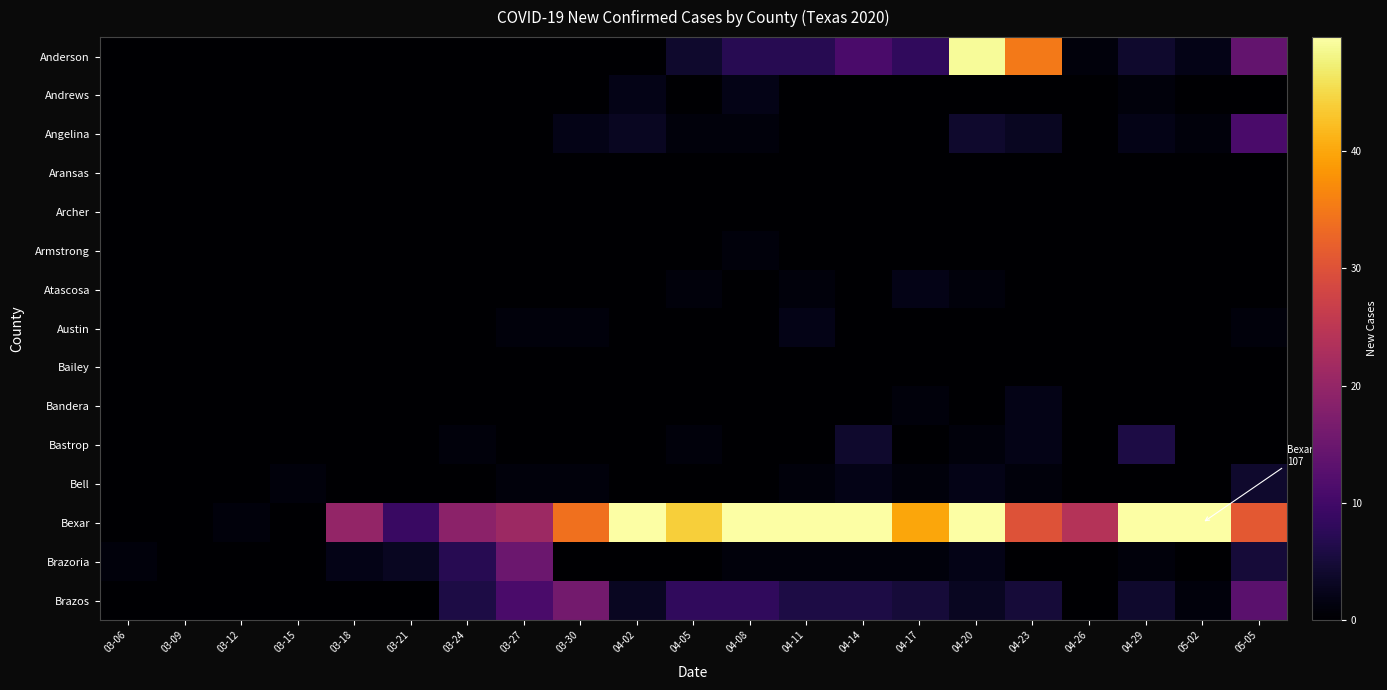

Reading right to left, extract all data points from this chart.

Anderson: 05-05=14	05-02=2	04-29=4	04-26=1	04-23=35	04-20=49	04-17=8	04-14=11	04-11=7	04-08=7	04-05=4	04-02=0	03-30=0	03-27=0	03-24=0	03-21=0	03-18=0	03-15=0	03-12=0	03-09=0	03-06=0
Andrews: 05-05=0	05-02=0	04-29=1	04-26=0	04-23=0	04-20=0	04-17=0	04-14=0	04-11=0	04-08=2	04-05=0	04-02=2	03-30=0	03-27=0	03-24=0	03-21=0	03-18=0	03-15=0	03-12=0	03-09=0	03-06=0
Angelina: 05-05=11	05-02=1	04-29=2	04-26=0	04-23=3	04-20=4	04-17=0	04-14=0	04-11=0	04-08=1	04-05=1	04-02=3	03-30=2	03-27=0	03-24=0	03-21=0	03-18=0	03-15=0	03-12=0	03-09=0	03-06=0
Aransas: 05-05=0	05-02=0	04-29=0	04-26=0	04-23=0	04-20=0	04-17=0	04-14=0	04-11=0	04-08=0	04-05=0	04-02=0	03-30=0	03-27=0	03-24=0	03-21=0	03-18=0	03-15=0	03-12=0	03-09=0	03-06=0
Archer: 05-05=0	05-02=0	04-29=0	04-26=0	04-23=0	04-20=0	04-17=0	04-14=0	04-11=0	04-08=0	04-05=0	04-02=0	03-30=0	03-27=0	03-24=0	03-21=0	03-18=0	03-15=0	03-12=0	03-09=0	03-06=0
Armstrong: 05-05=0	05-02=0	04-29=0	04-26=0	04-23=0	04-20=0	04-17=0	04-14=0	04-11=0	04-08=1	04-05=0	04-02=0	03-30=0	03-27=0	03-24=0	03-21=0	03-18=0	03-15=0	03-12=0	03-09=0	03-06=0
Atascosa: 05-05=0	05-02=0	04-29=0	04-26=0	04-23=0	04-20=1	04-17=2	04-14=0	04-11=1	04-08=0	04-05=1	04-02=0	03-30=0	03-27=0	03-24=0	03-21=0	03-18=0	03-15=0	03-12=0	03-09=0	03-06=0
Austin: 05-05=1	05-02=0	04-29=0	04-26=0	04-23=0	04-20=0	04-17=0	04-14=0	04-11=2	04-08=0	04-05=0	04-02=0	03-30=1	03-27=1	03-24=0	03-21=0	03-18=0	03-15=0	03-12=0	03-09=0	03-06=0
Bailey: 05-05=0	05-02=0	04-29=0	04-26=0	04-23=0	04-20=0	04-17=0	04-14=0	04-11=0	04-08=0	04-05=0	04-02=0	03-30=0	03-27=0	03-24=0	03-21=0	03-18=0	03-15=0	03-12=0	03-09=0	03-06=0
Bandera: 05-05=0	05-02=0	04-29=0	04-26=0	04-23=2	04-20=0	04-17=1	04-14=0	04-11=0	04-08=0	04-05=0	04-02=0	03-30=0	03-27=0	03-24=0	03-21=0	03-18=0	03-15=0	03-12=0	03-09=0	03-06=0
Bastrop: 05-05=0	05-02=0	04-29=6	04-26=0	04-23=2	04-20=1	04-17=0	04-14=4	04-11=0	04-08=0	04-05=1	04-02=0	03-30=0	03-27=0	03-24=1	03-21=0	03-18=0	03-15=0	03-12=0	03-09=0	03-06=0
Bell: 05-05=4	05-02=0	04-29=0	04-26=0	04-23=1	04-20=2	04-17=1	04-14=2	04-11=1	04-08=0	04-05=0	04-02=0	03-30=1	03-27=1	03-24=0	03-21=0	03-18=0	03-15=1	03-12=0	03-09=0	03-06=0
Bexar: 05-05=31	05-02=107	04-29=53	04-26=24	04-23=30	04-20=57	04-17=40	04-14=81	04-11=59	04-08=65	04-05=44	04-02=50	03-30=34	03-27=21	03-24=19	03-21=9	03-18=20	03-15=0	03-12=1	03-09=0	03-06=0
Brazoria: 05-05=5	05-02=0	04-29=1	04-26=0	04-23=0	04-20=2	04-17=1	04-14=1	04-11=1	04-08=1	04-05=0	04-02=0	03-30=0	03-27=15	03-24=7	03-21=3	03-18=2	03-15=0	03-12=0	03-09=0	03-06=1
Brazos: 05-05=13	05-02=1	04-29=4	04-26=0	04-23=5	04-20=3	04-17=5	04-14=6	04-11=6	04-08=8	04-05=8	04-02=3	03-30=16	03-27=11	03-24=6	03-21=0	03-18=0	03-15=0	03-12=0	03-09=0	03-06=0